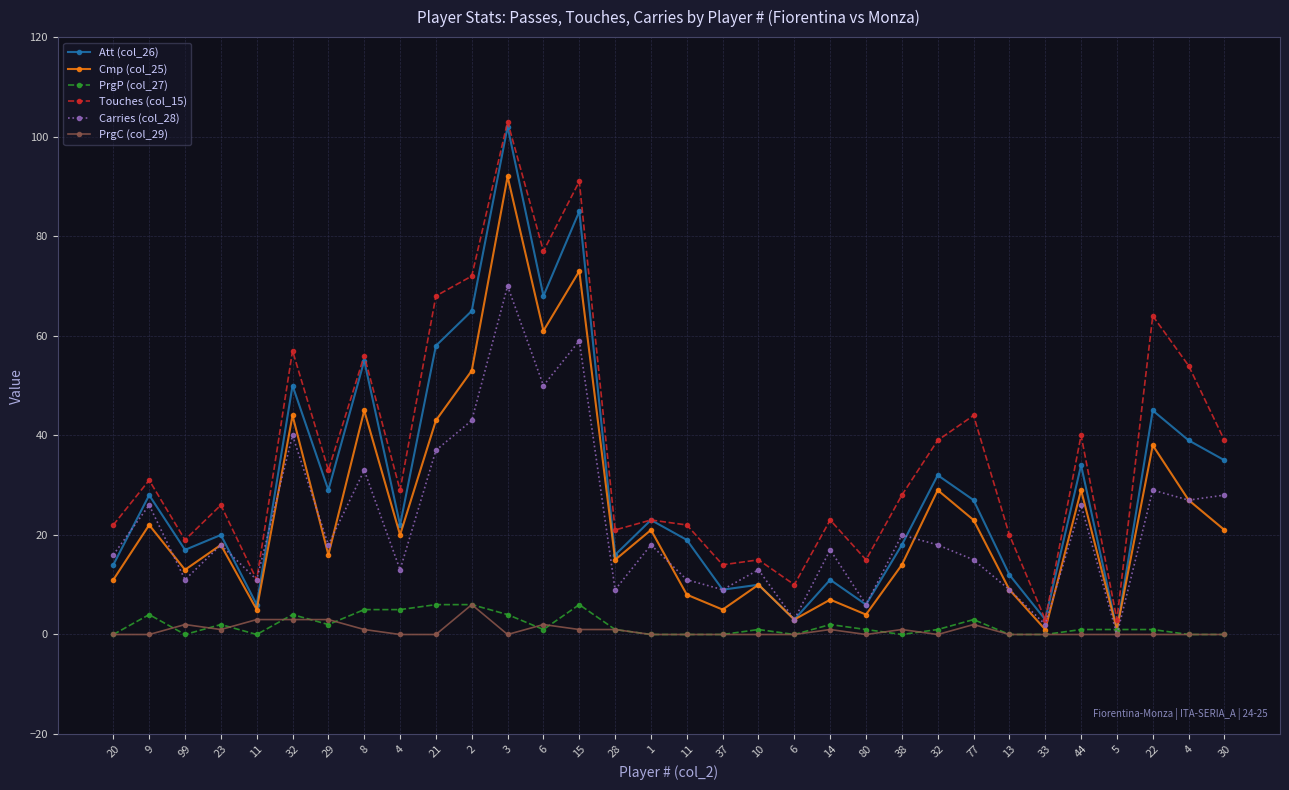

Count the number of categories in the chart.

32